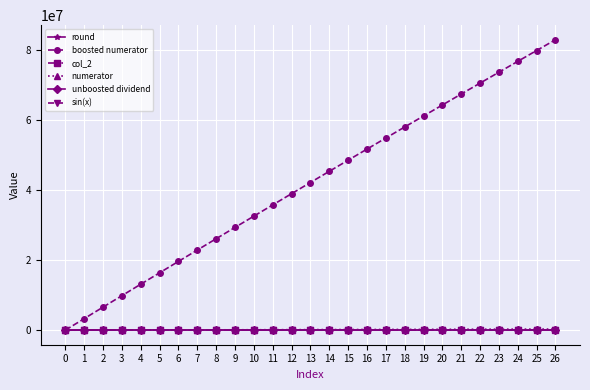

Which series has the largest range (max minus min)?

boosted numerator